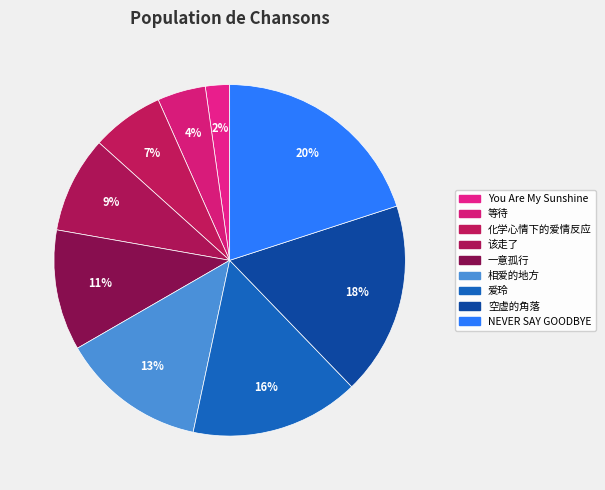

Is 该走了 the majority of the pie?

No